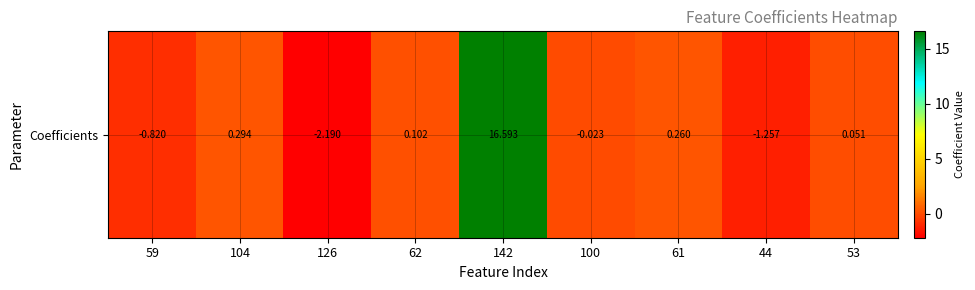

What is the greatest value displayed?

16.6